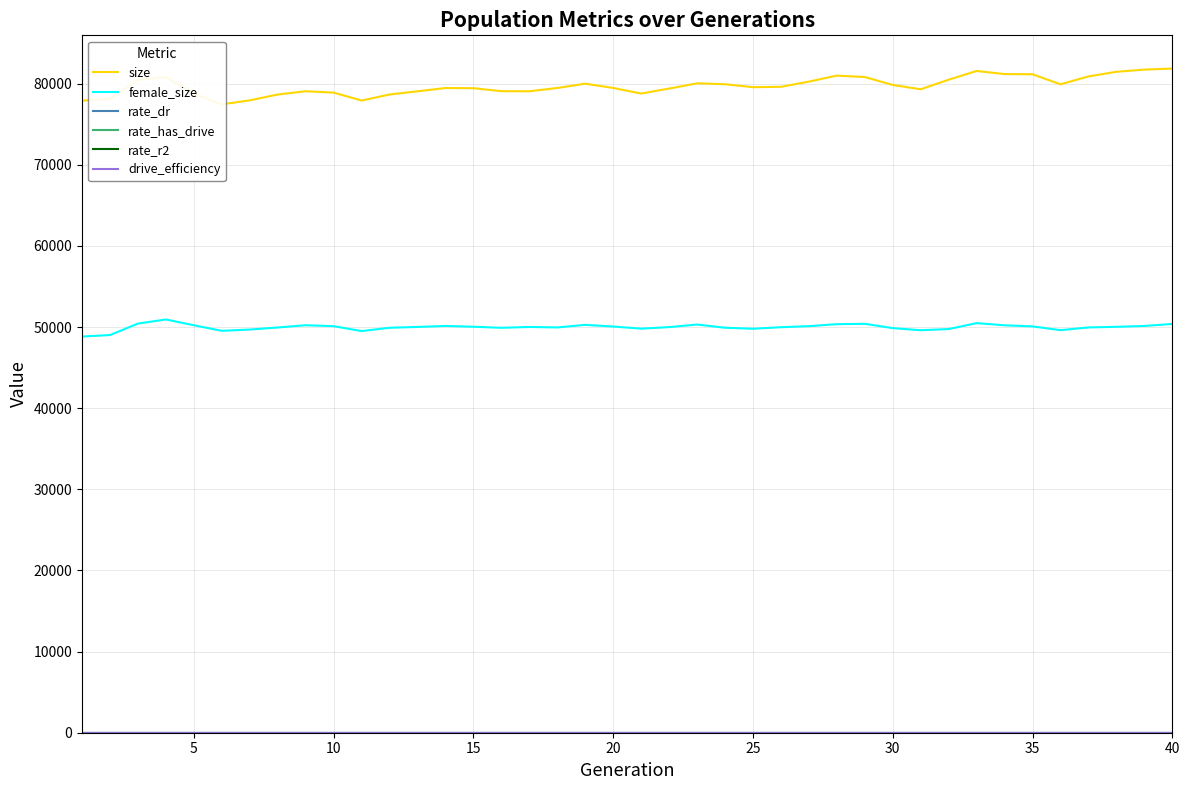

True or false: size and rate_dr cross at least once.

False